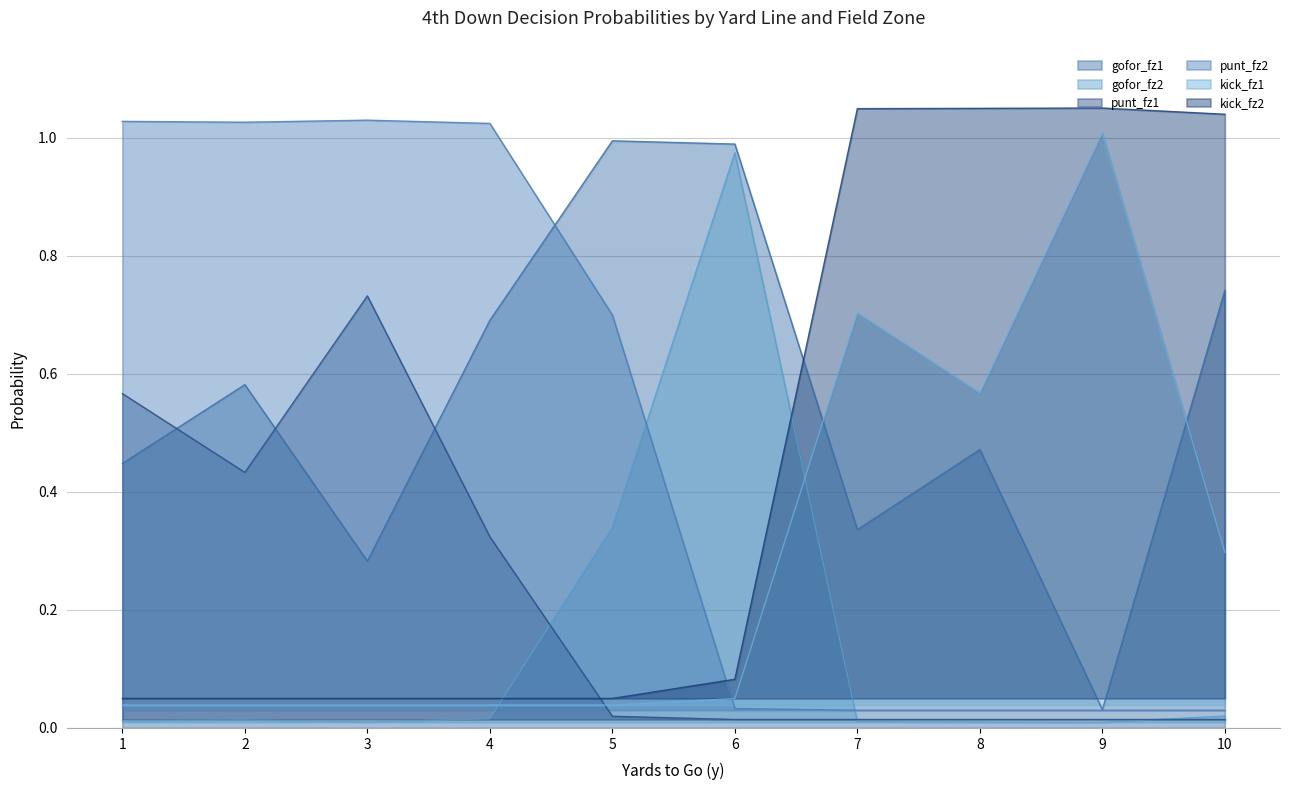

True or false: gofor_fz1 and gofor_fz2 cross at least once.

False